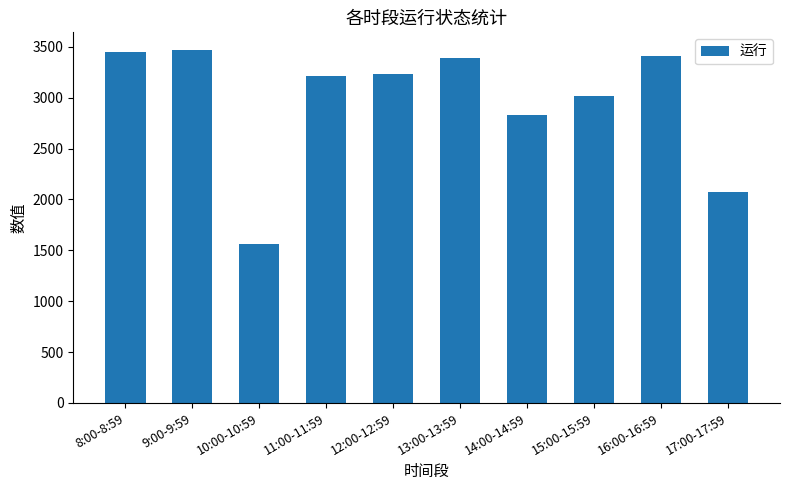

Is it true that the value at 14:00-14:59 is 1251?

False